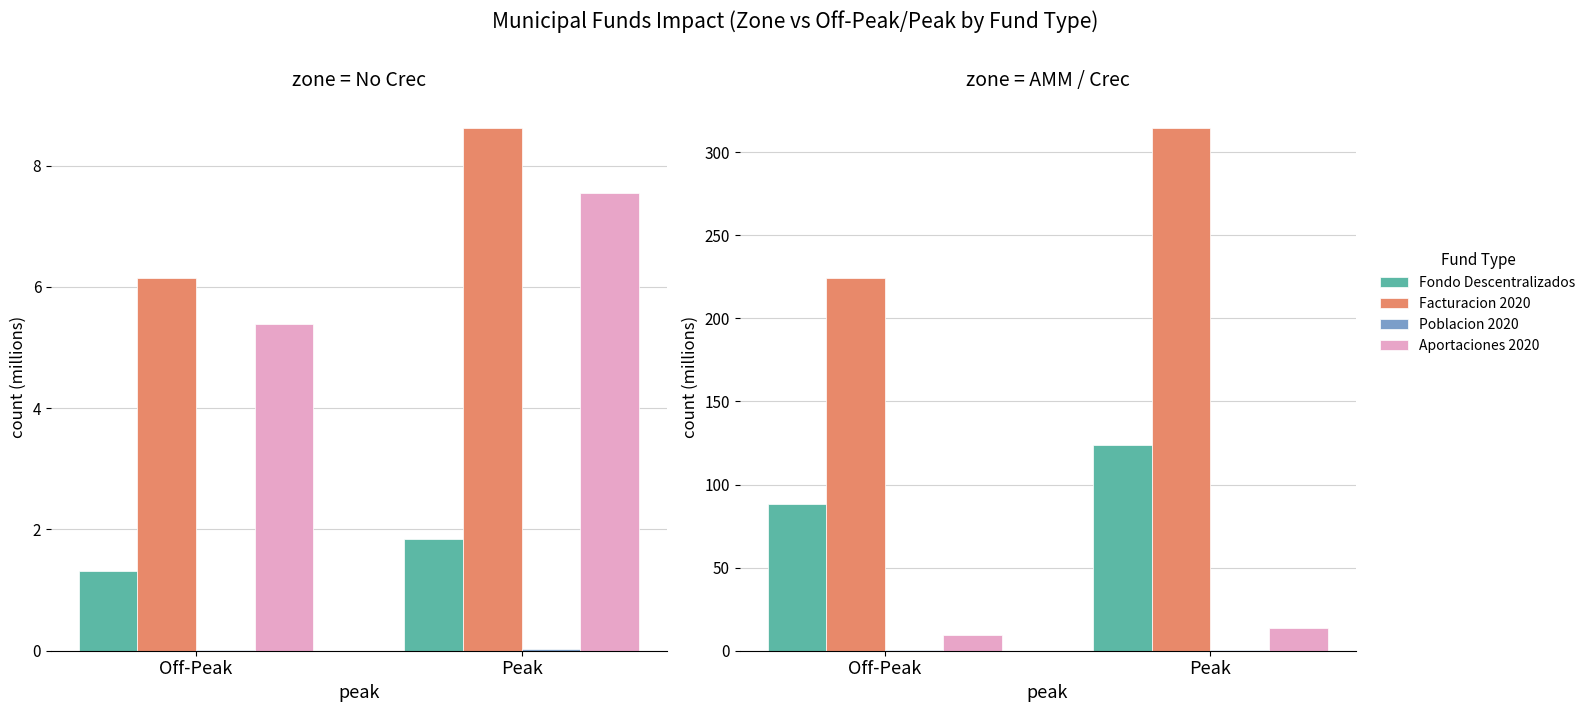

What is the highest value of the Aportaciones 2020 series?

13.6